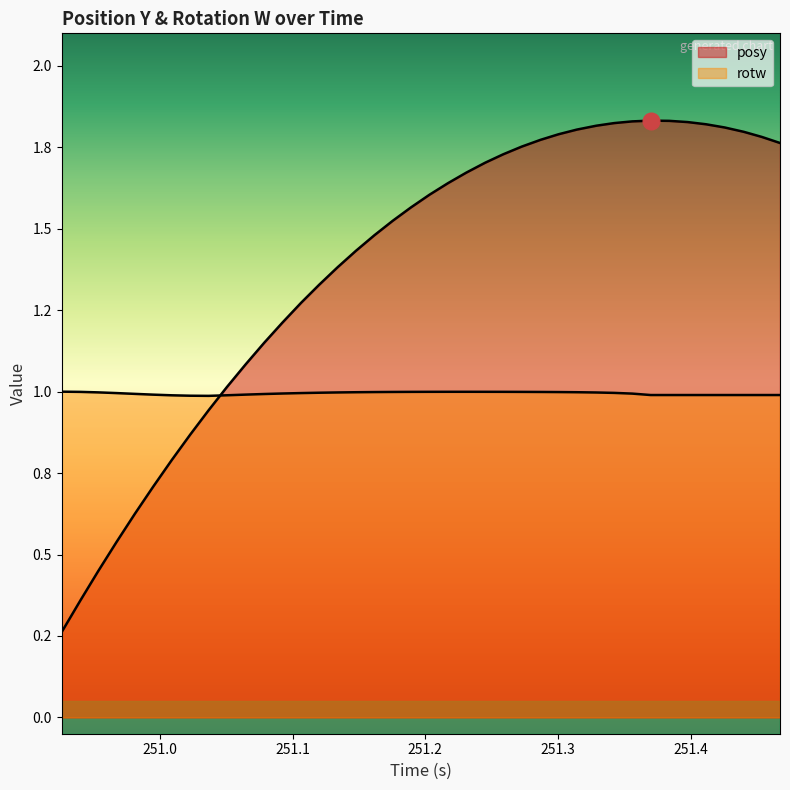

What is the maximum value for rotw?

1.0